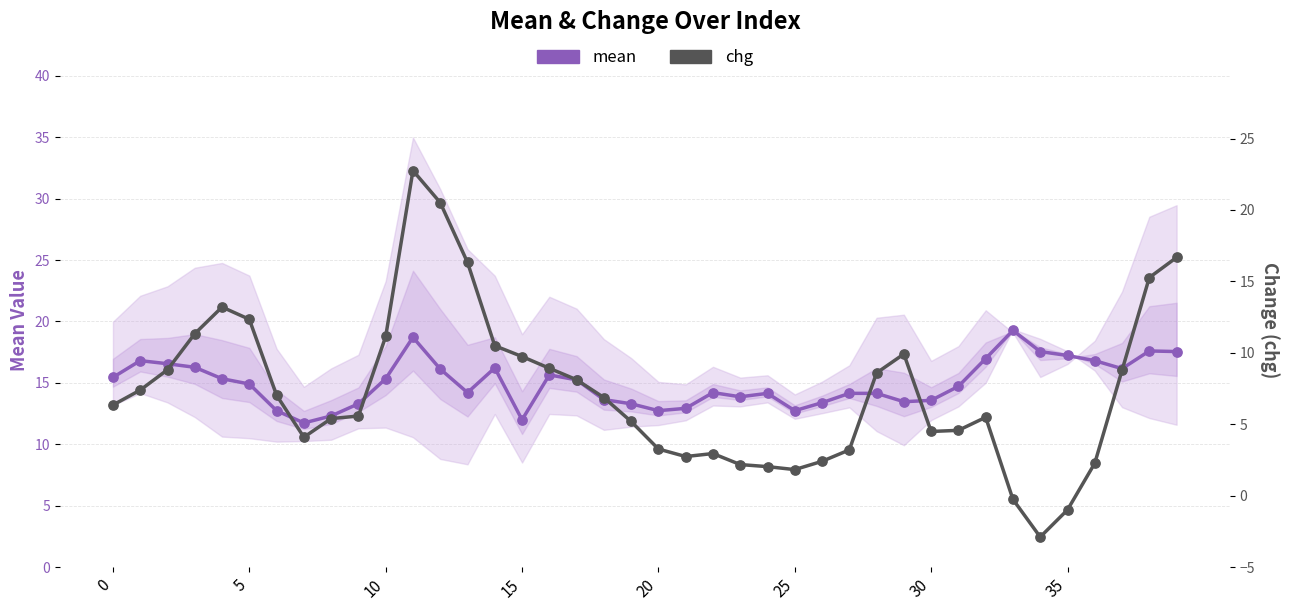

Which series contains the lowest Y value?

chg